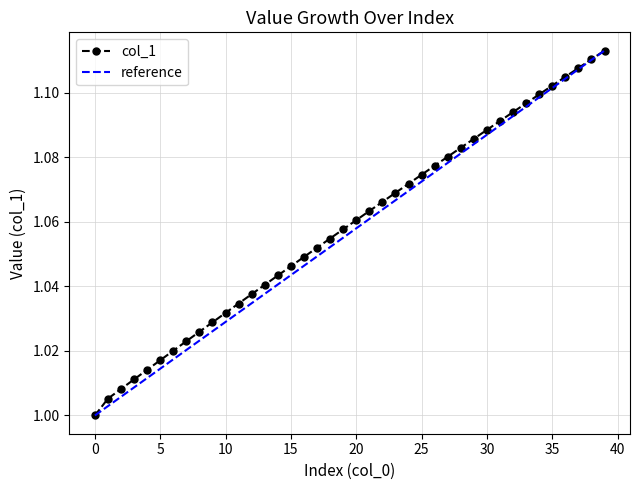

True or false: col_1 has a value of 1.7 at 10.

False